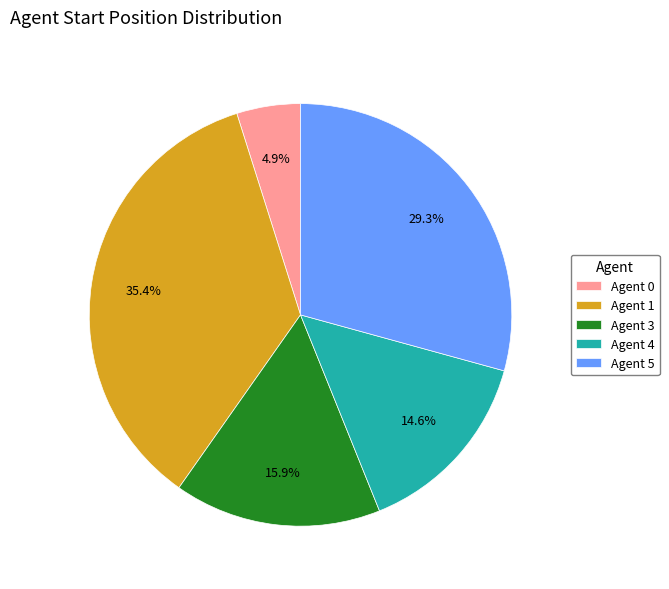

What percentage do Agent 4 and Agent 1 together represent?

50.0%